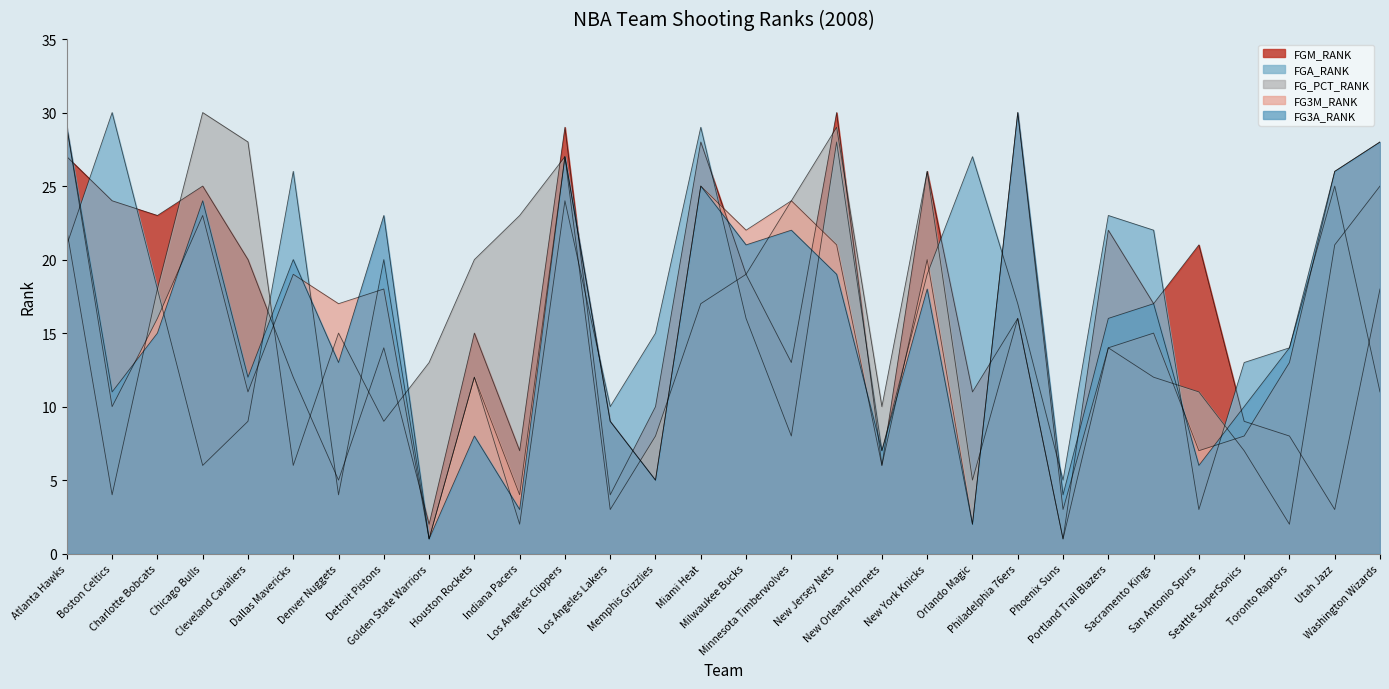

How many distinct data groups are displayed?

5